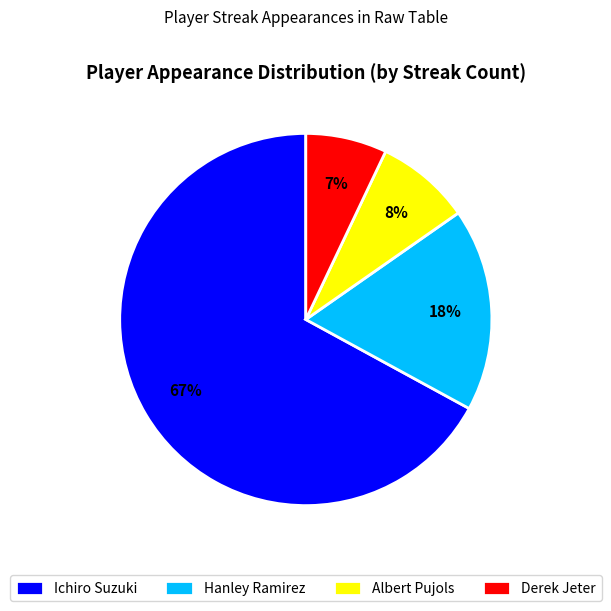

What percentage is the Derek Jeter slice, to the nearest percent?

7%